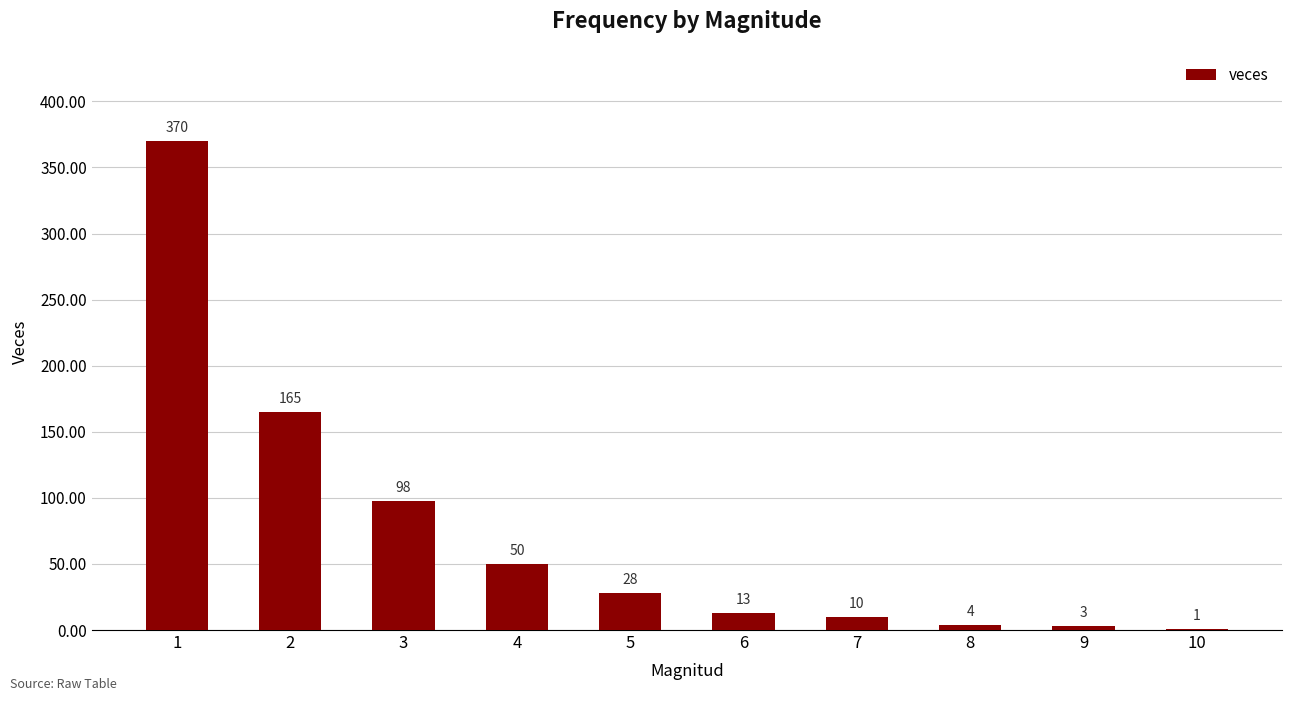

True or false: the data shows 13 at 6.

True